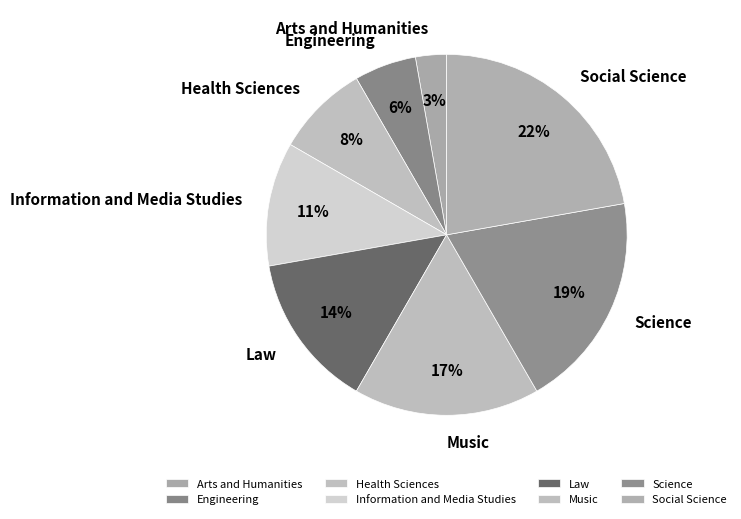

Do Social Science and Engineering together represent more than half of the pie?

No